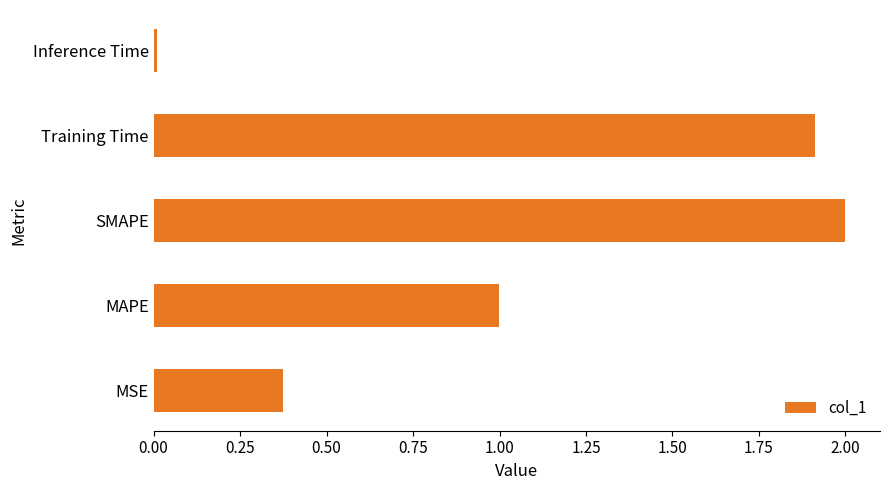

What is the average value?

1.1